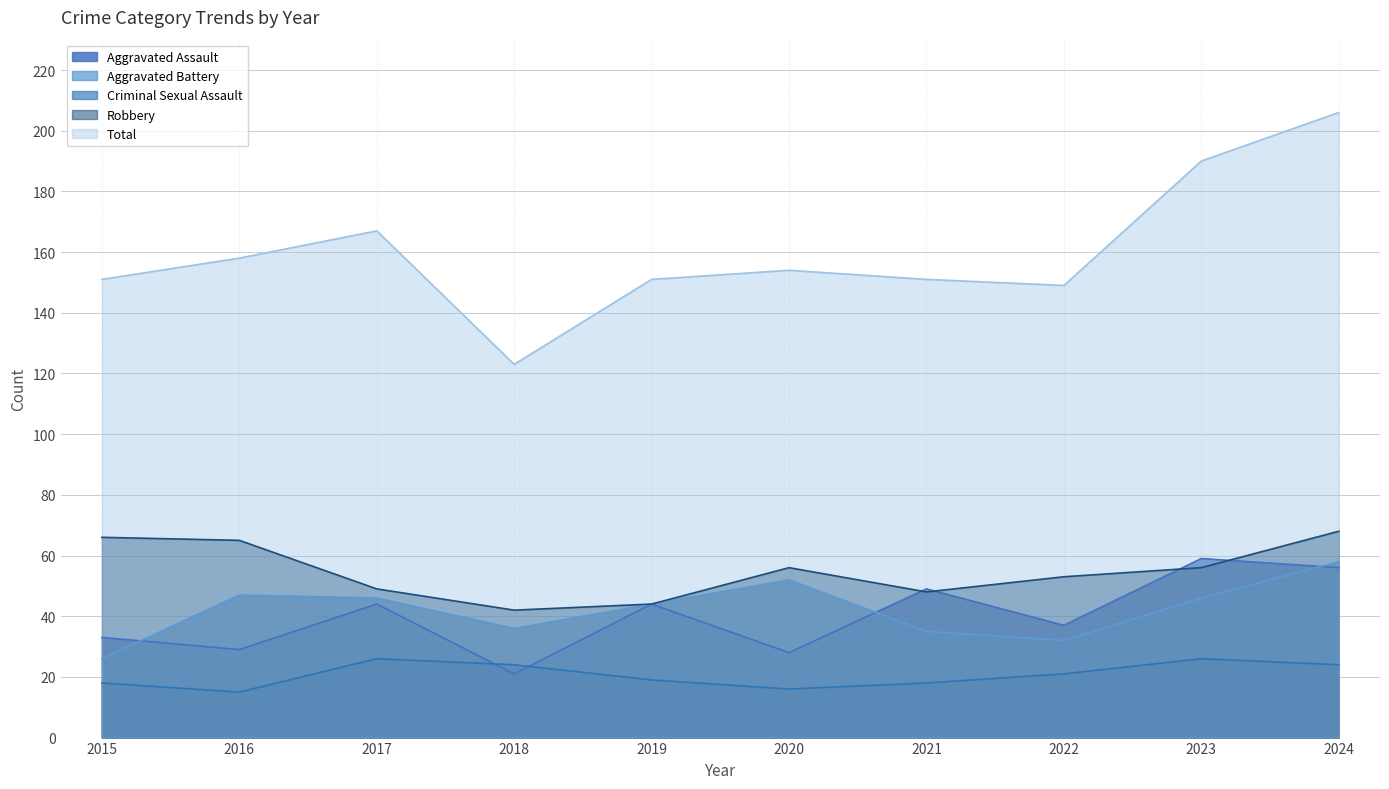

True or false: Criminal Sexual Assault and Total cross at least once.

False